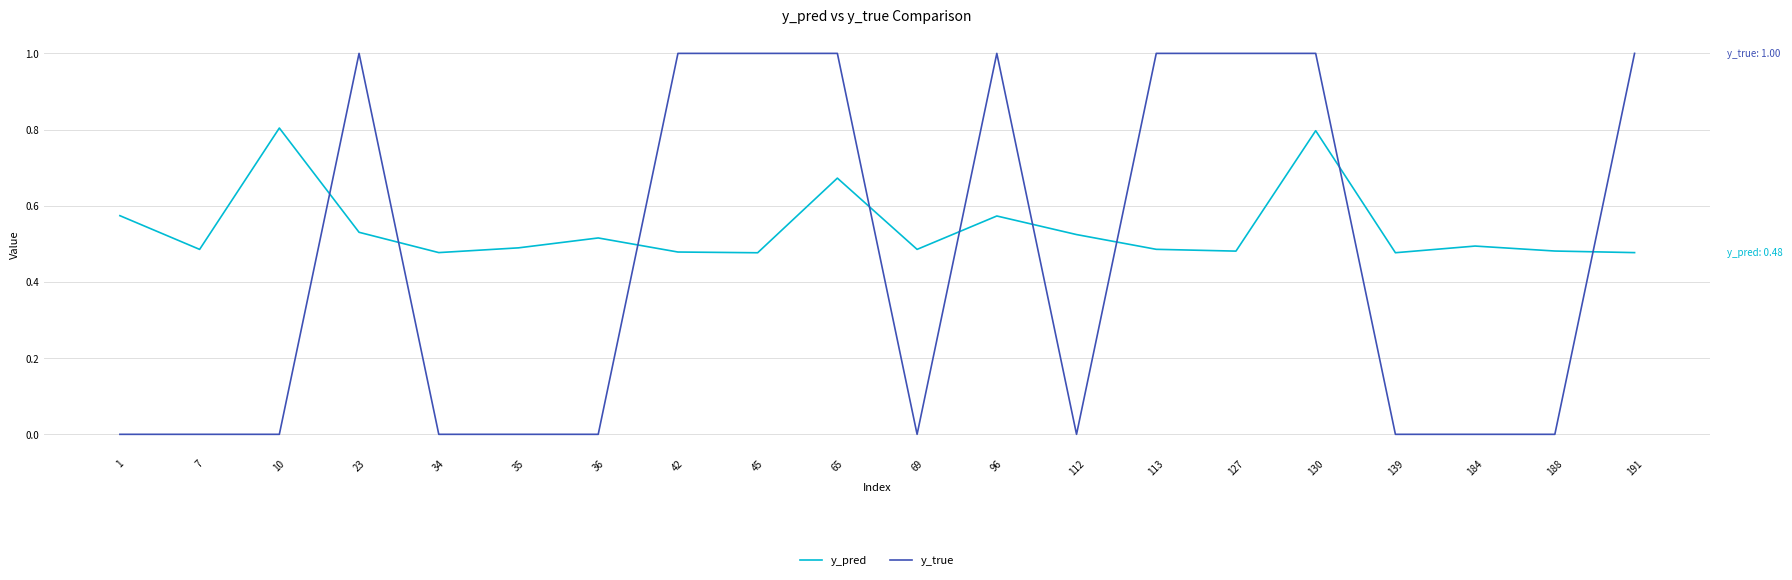

The y_pred series shows 0.8 at 36. True or false?

False